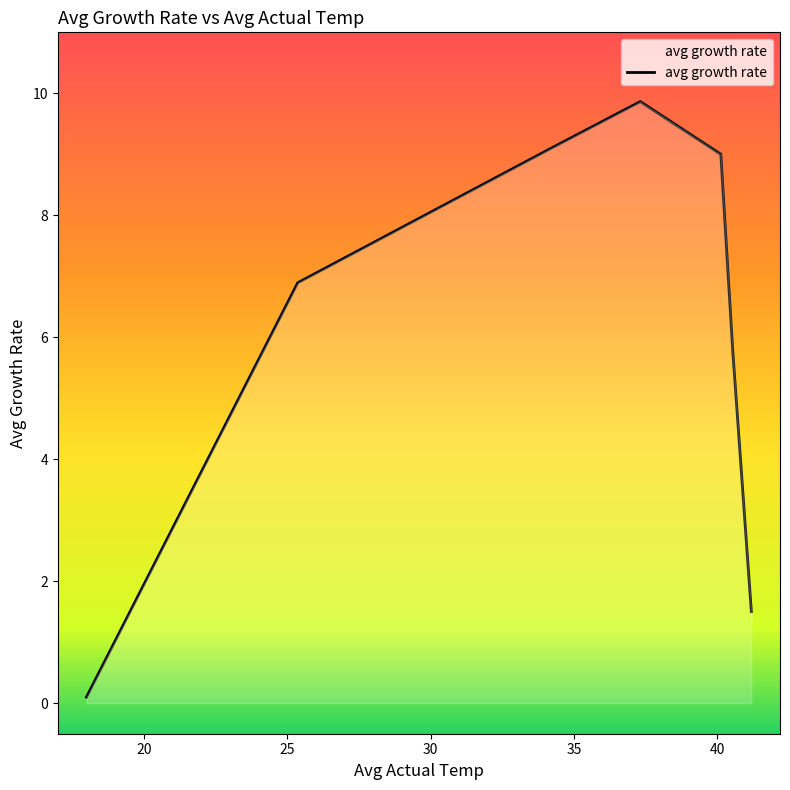

What is the average value?

6.0